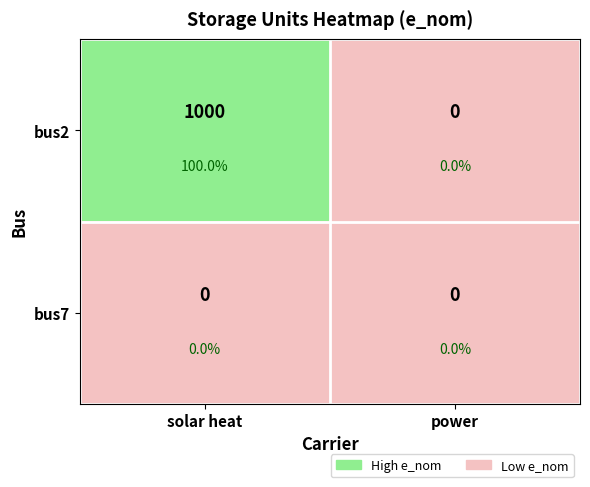

Rank the series by their maximum value, from lowest to highest.

bus7, bus2